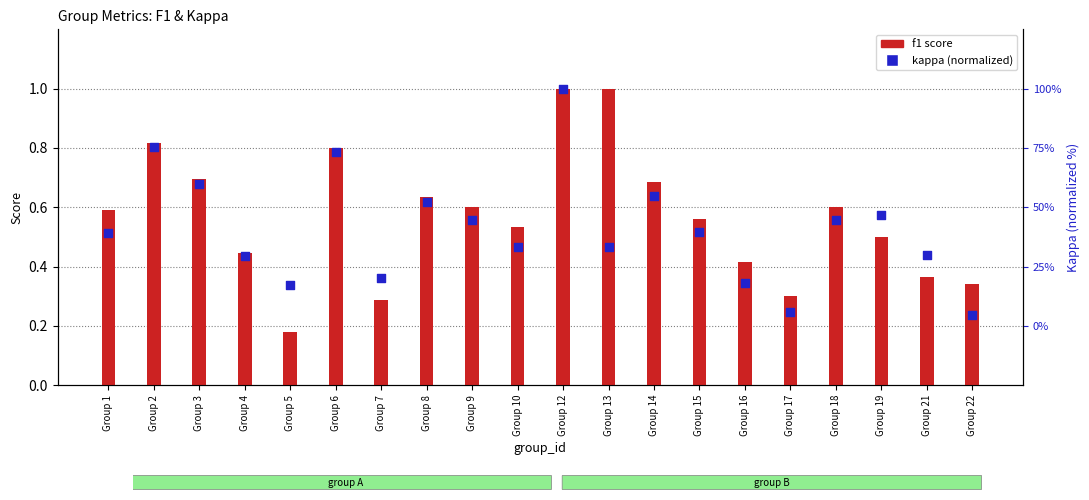

Between Group 10 and Group 15, which is larger?

Group 15